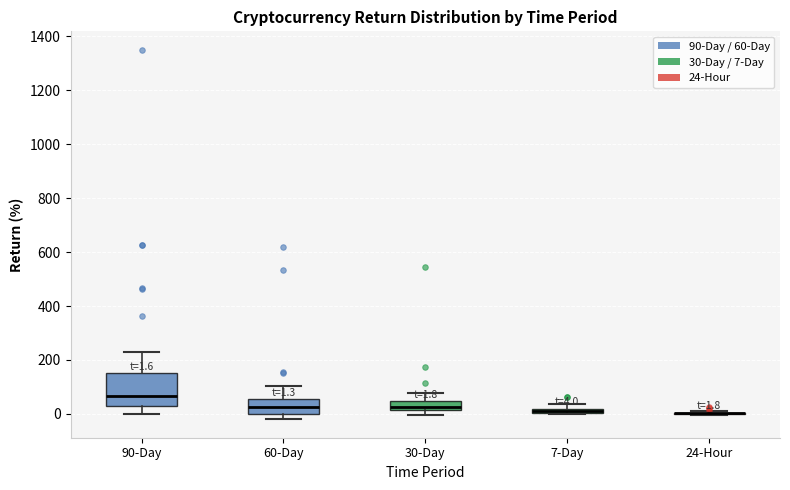

Comparing the boxes themselves (not the whiskers), which one is the tallest?

90-Day